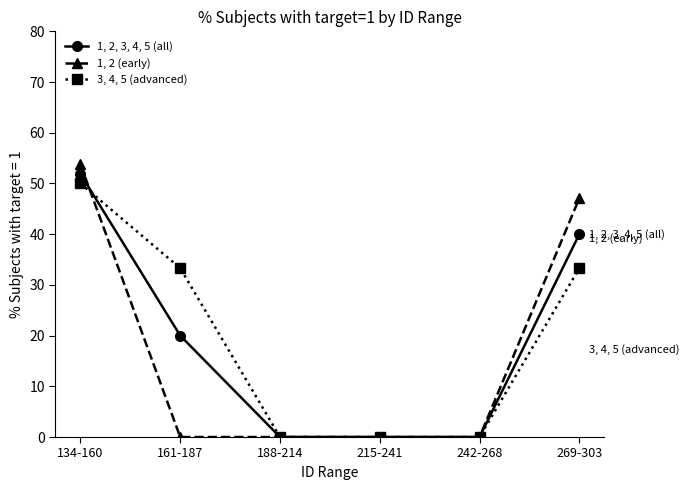

Which series has the largest range (max minus min)?

1, 2 (early)